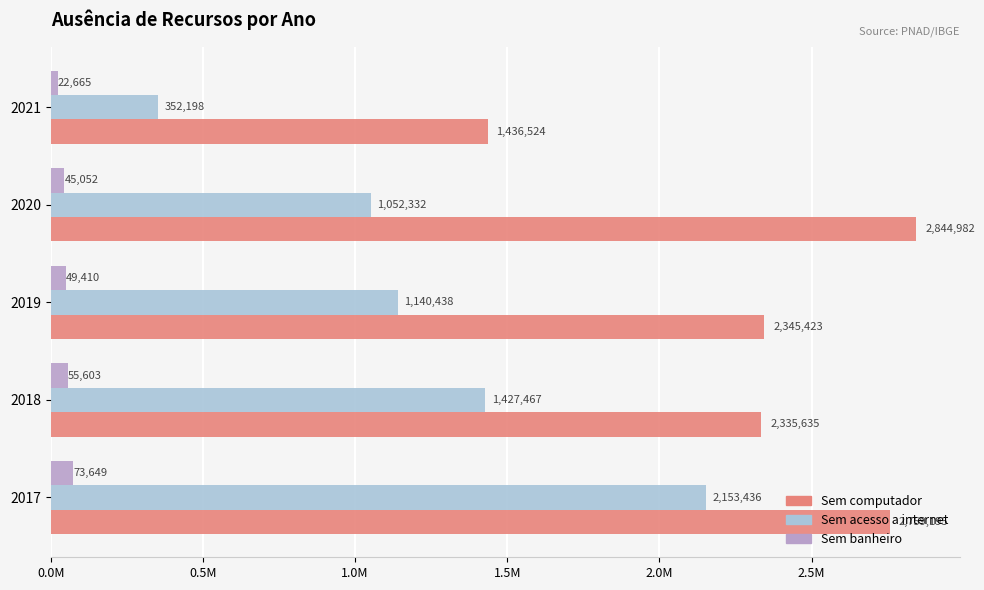

What are all the series names shown in the legend?

Sem computador, Sem acesso a internet, Sem banheiro